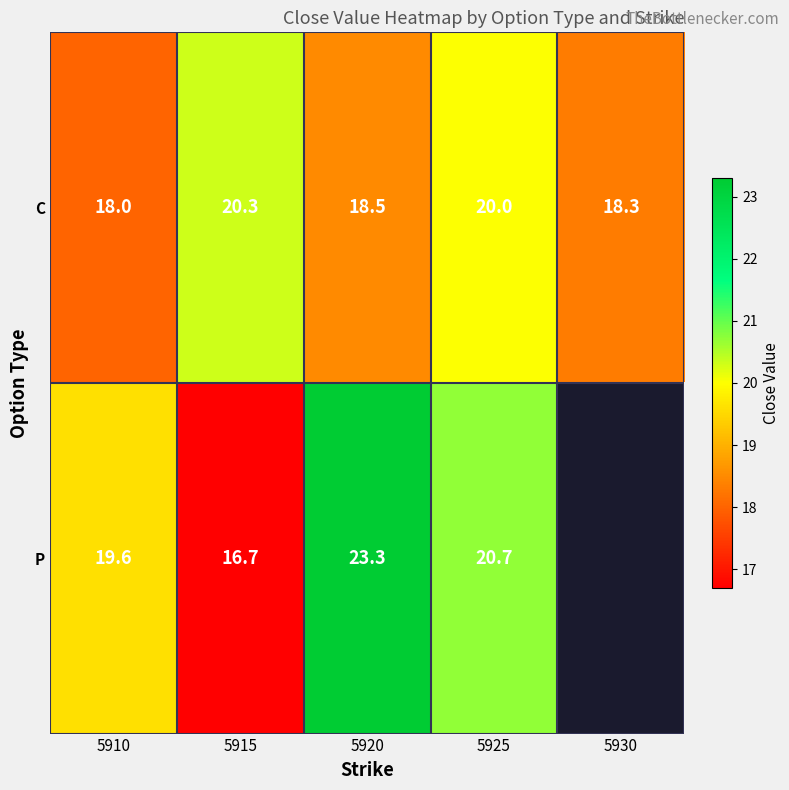

Which has a higher value, 5930 or 5910?

5930